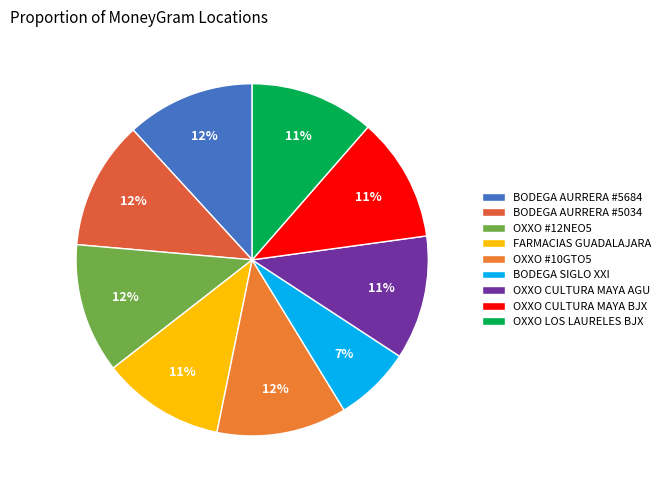

Approximately how many times larger is the value at OXXO CULTURA MAYA AGU compared to OXXO #10GTO5?

1.0